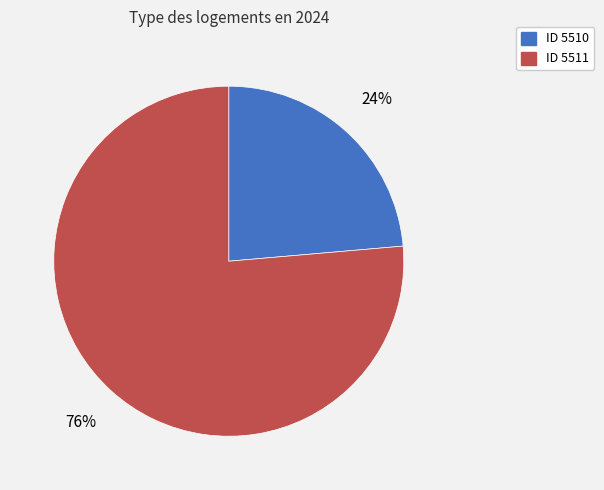

To the nearest percent, what is the average slice percentage?

50%